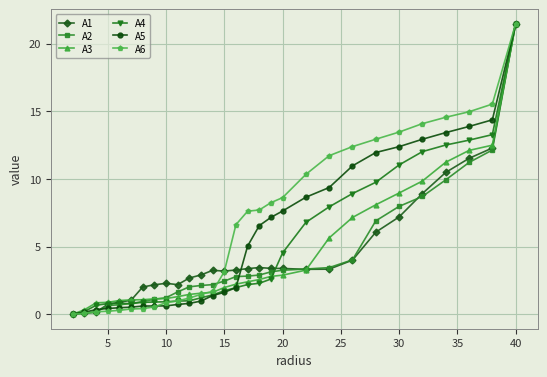

What is the value of the A5 point at the 19th from the left?

7.6